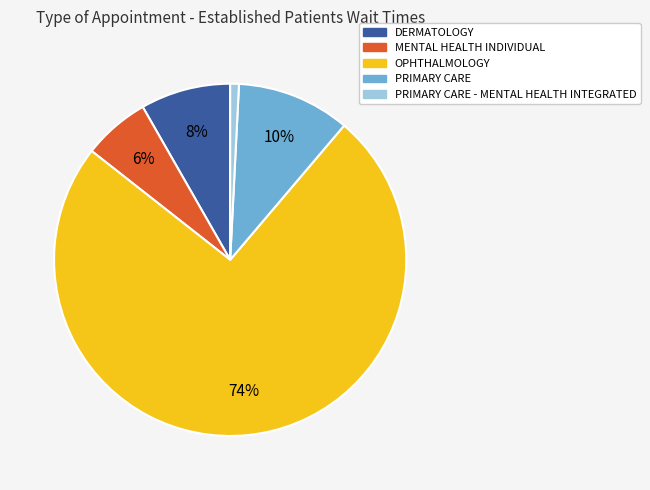

Is there any slice that represents more than half of the pie?

Yes